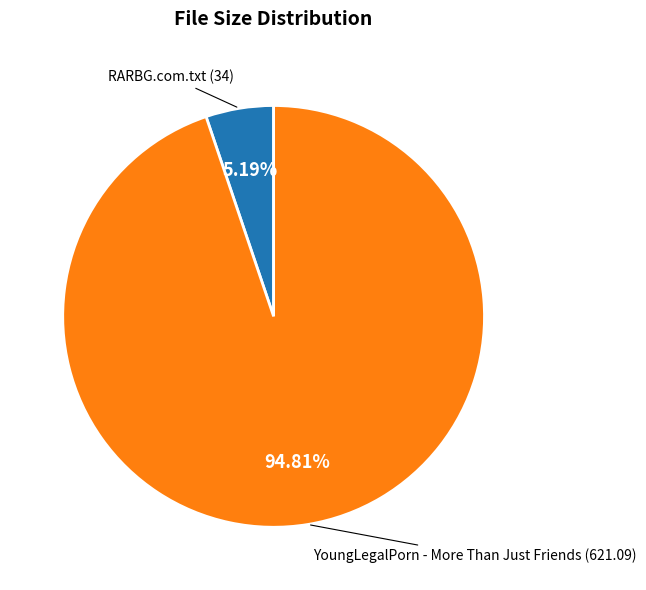

Is there any slice that represents more than half of the pie?

Yes